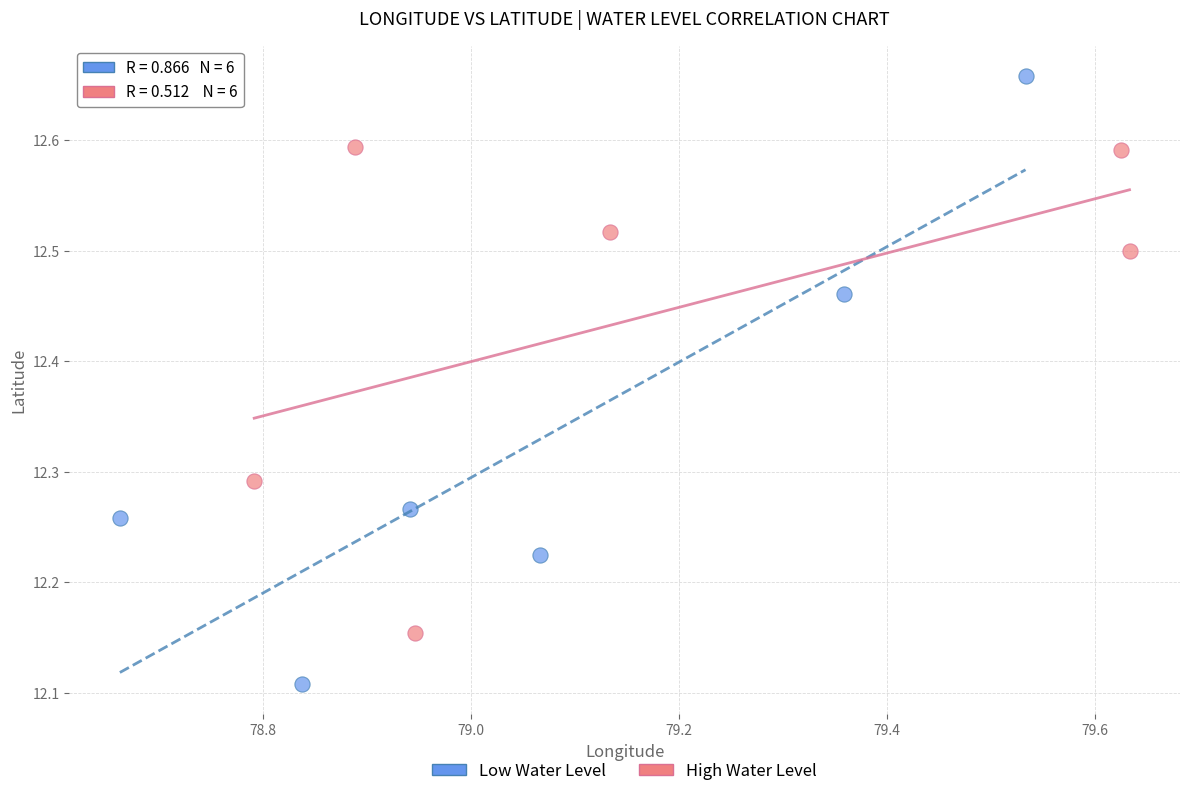

Which series has the largest Y range (max minus min)?

Low Water Level